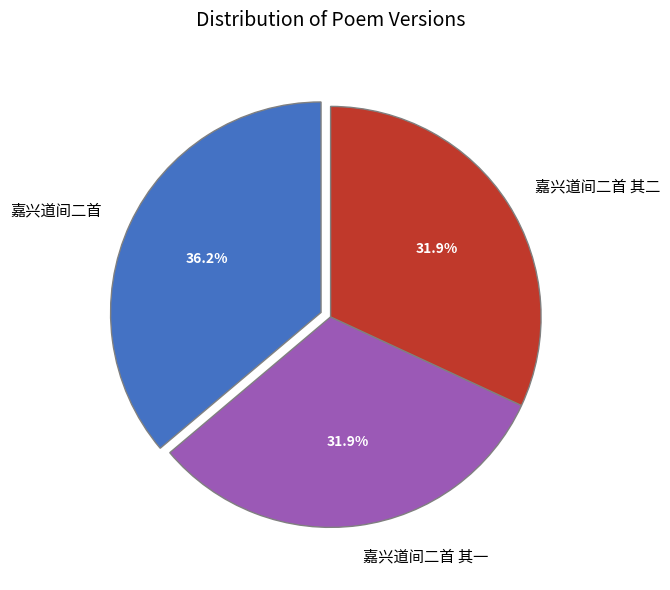

Count the number of slices in the pie.

3